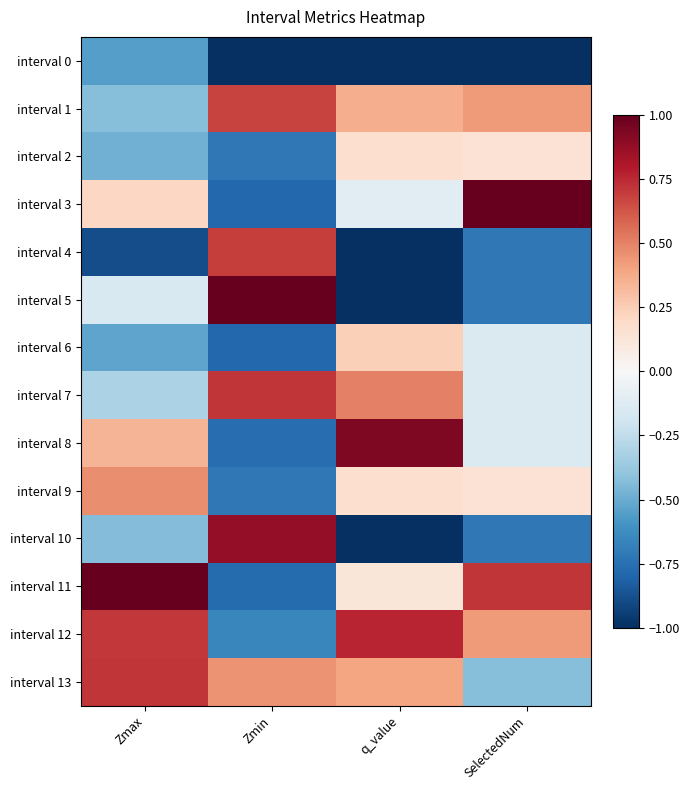

Which series has the largest range (max minus min)?

interval 5